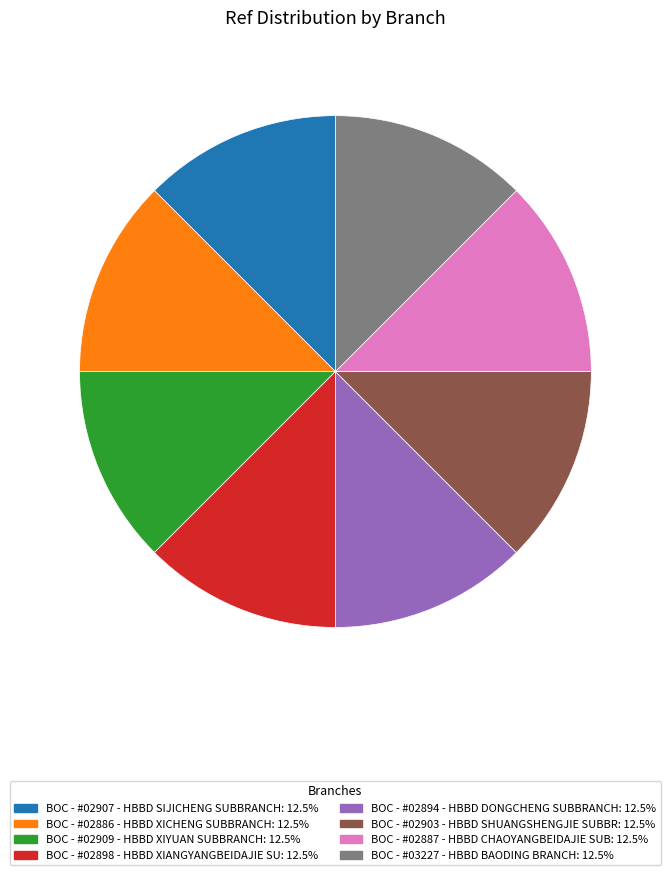

Does any single category account for the majority?

No